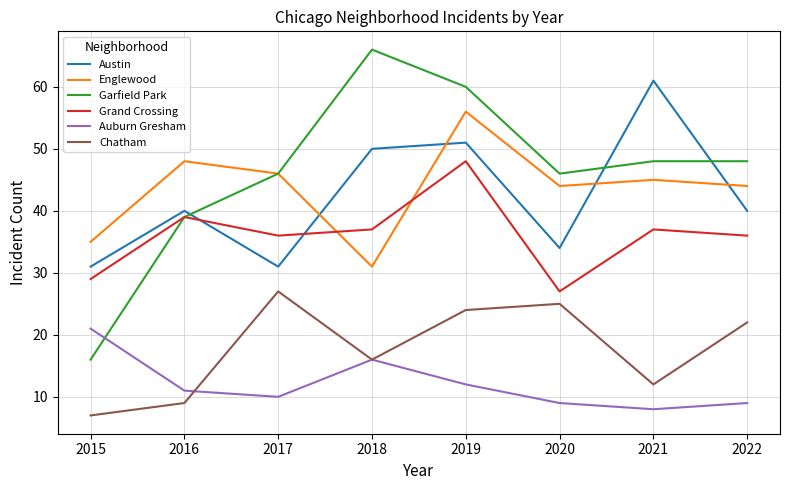

What is the average value of the Englewood series?

44